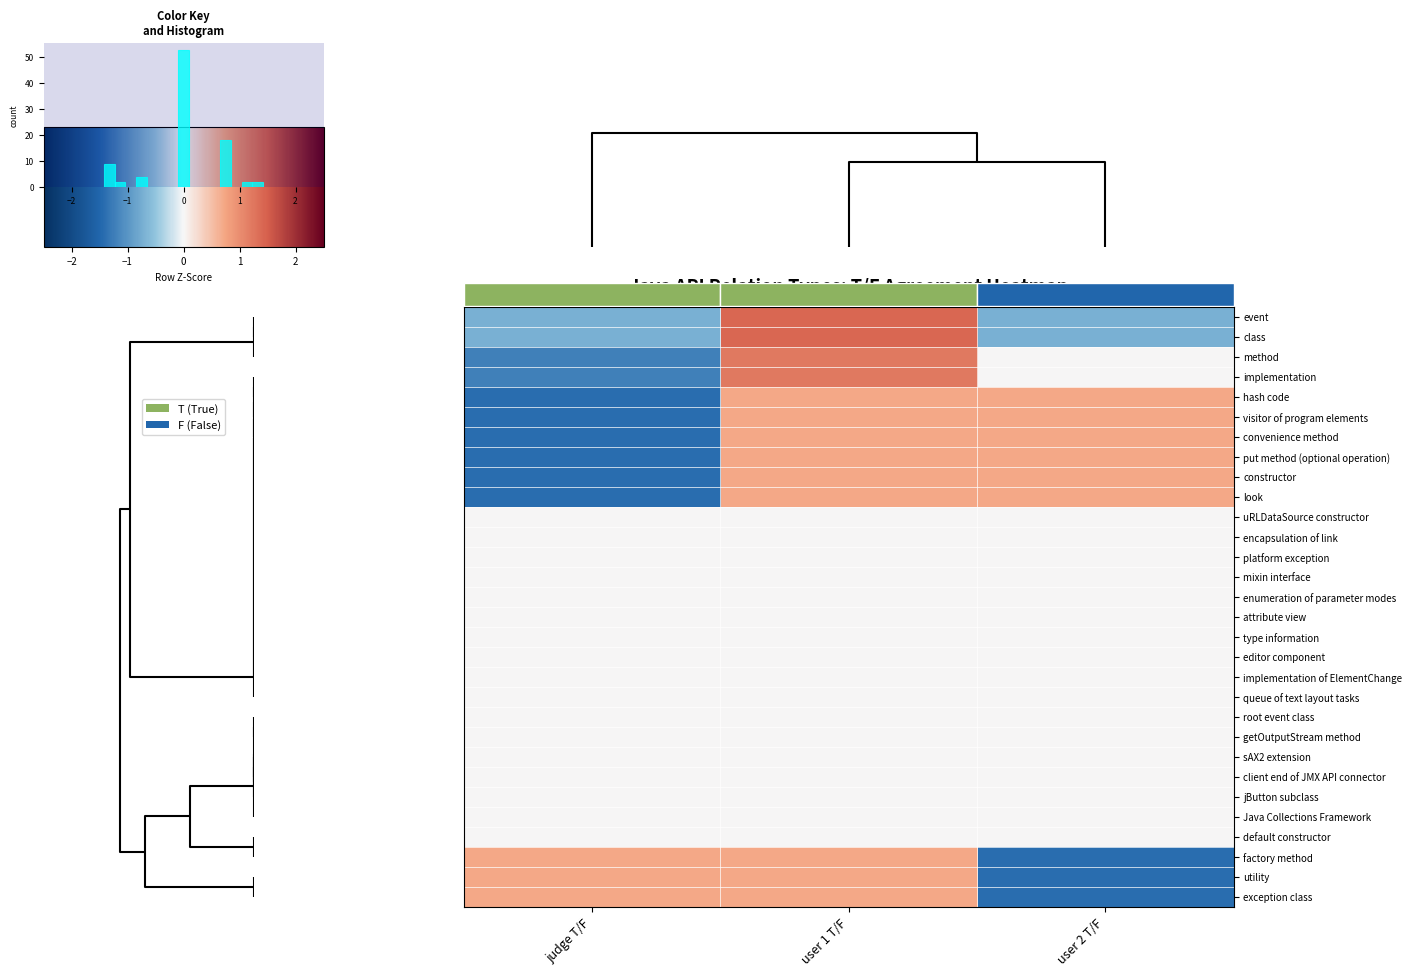

The value of row_2 at user 2 T/F is 1.4. True or false?

False